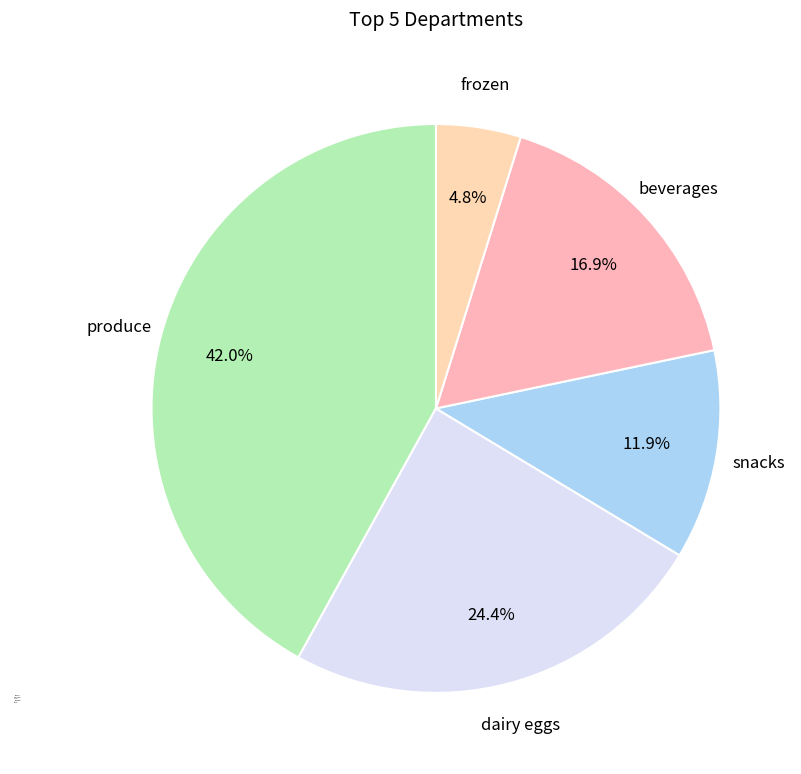

Is there a majority slice in this chart?

No